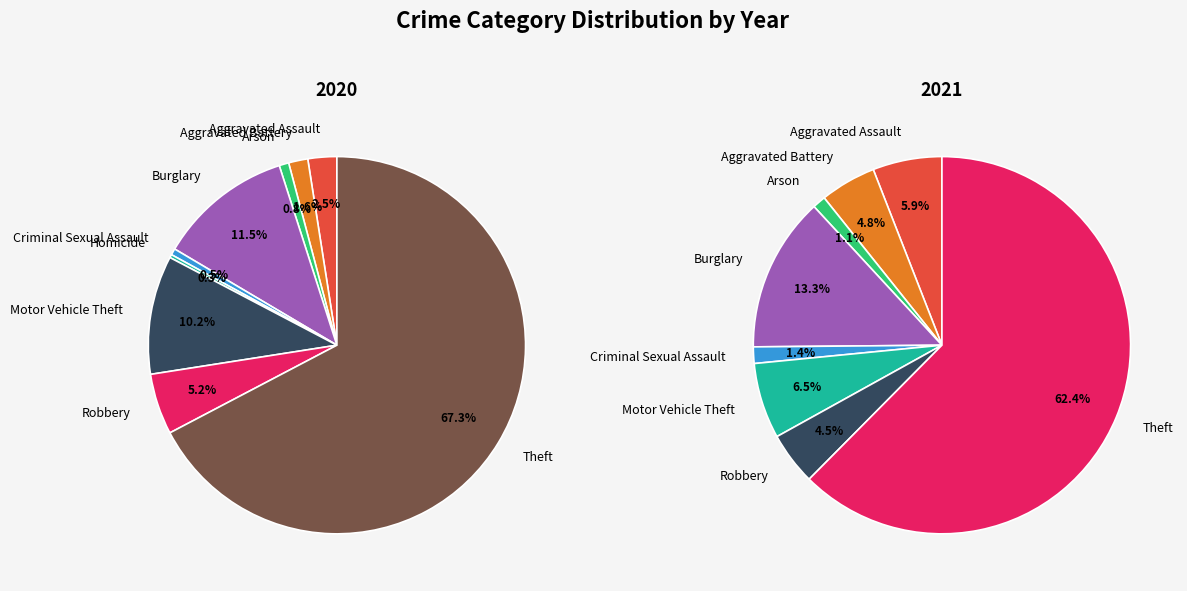

To the nearest percent, what portion does Aggravated Battery represent?

2%